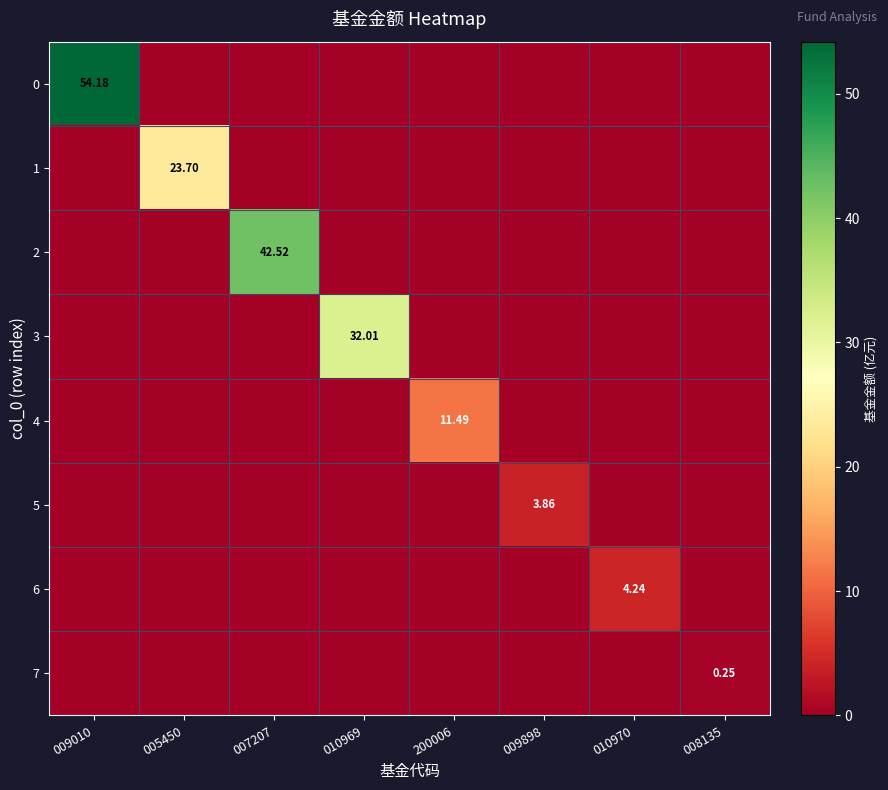

How many series are shown in this chart?

8